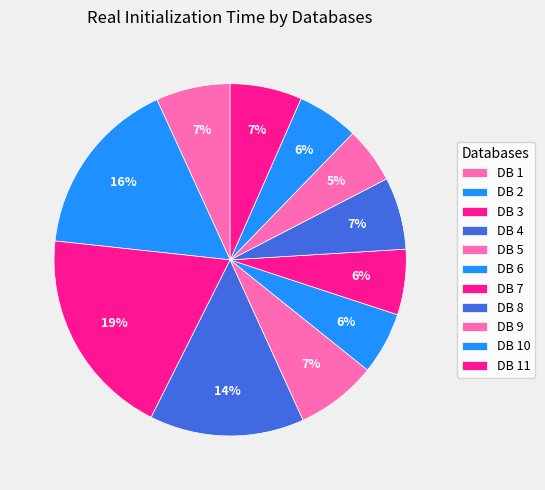

To the nearest percent, what is the average slice percentage?

9%